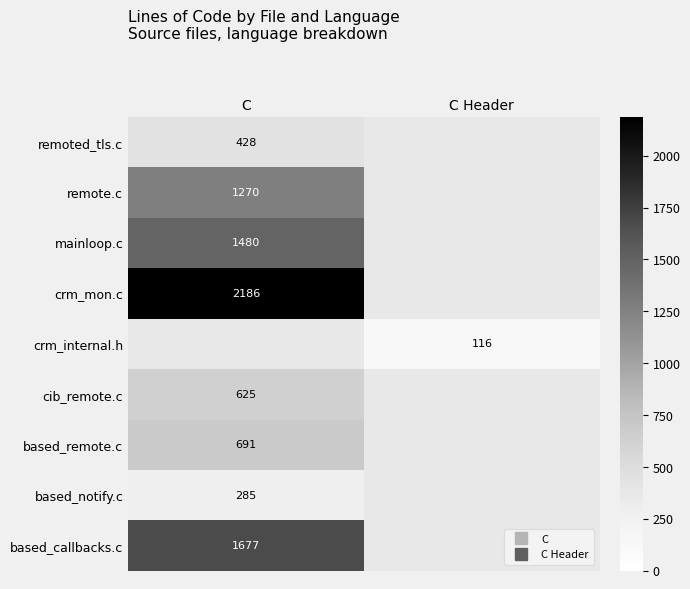

Which category has the lowest value in the based_notify.c series?

C